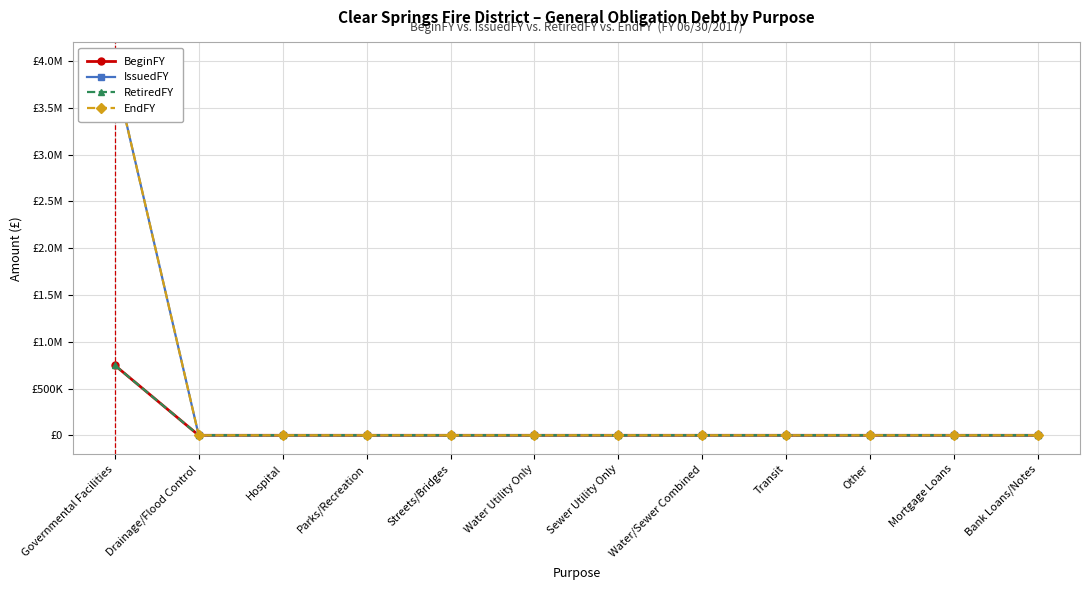

At how many categories does at least one series exceed 3276554?

1